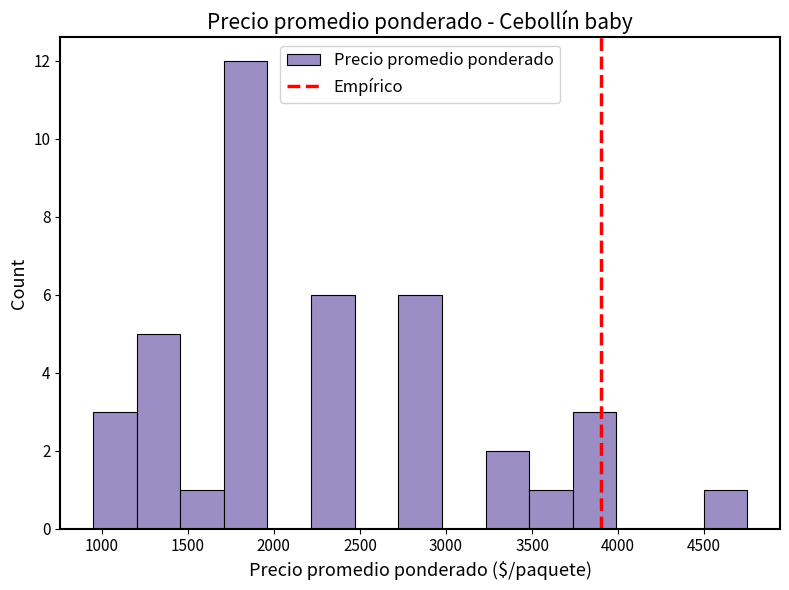

How tall is the bar that spans 1200 to 1450 on the x-axis? Neither the bar edges nor the heights are printed on the chart, so give them approximately, as read against the axes.

5